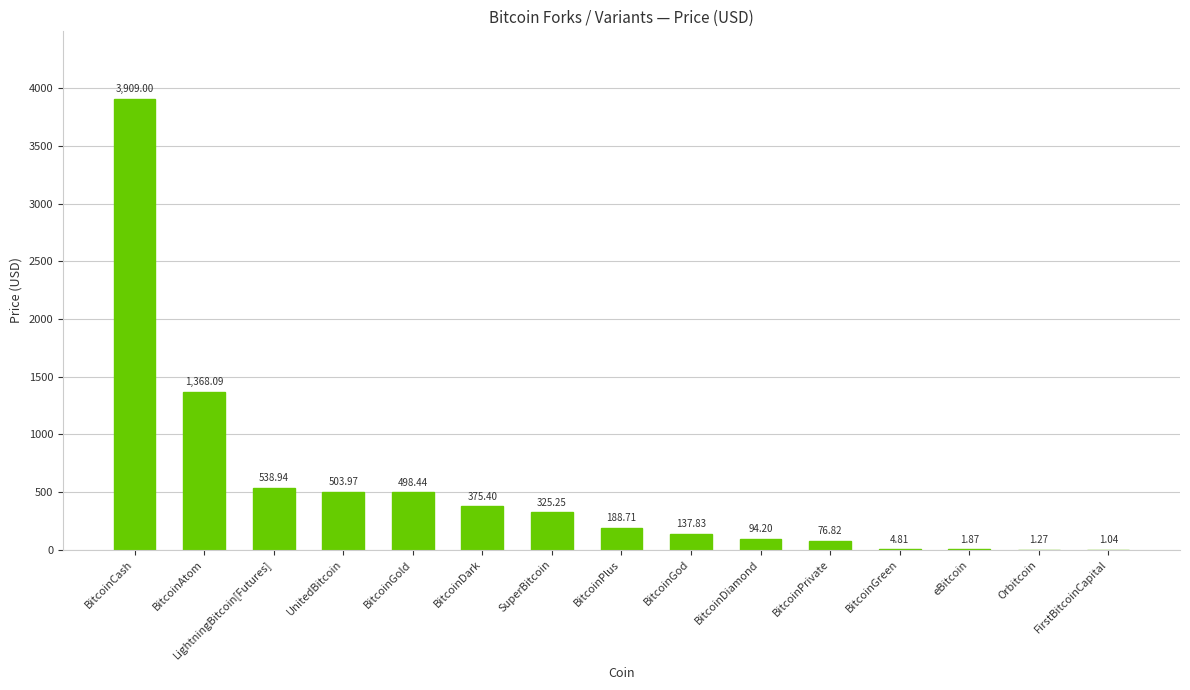

Approximately how many times larger is the value at LightningBitcoin[Futures] compared to Orbitcoin?

424.4